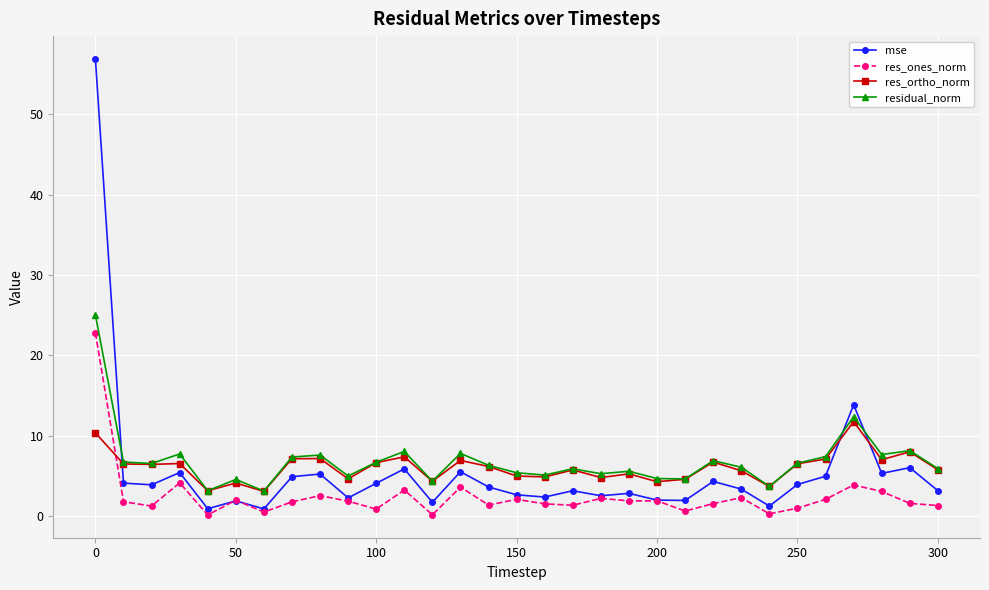

Does the chart display data point markers on the line(s)?

Yes